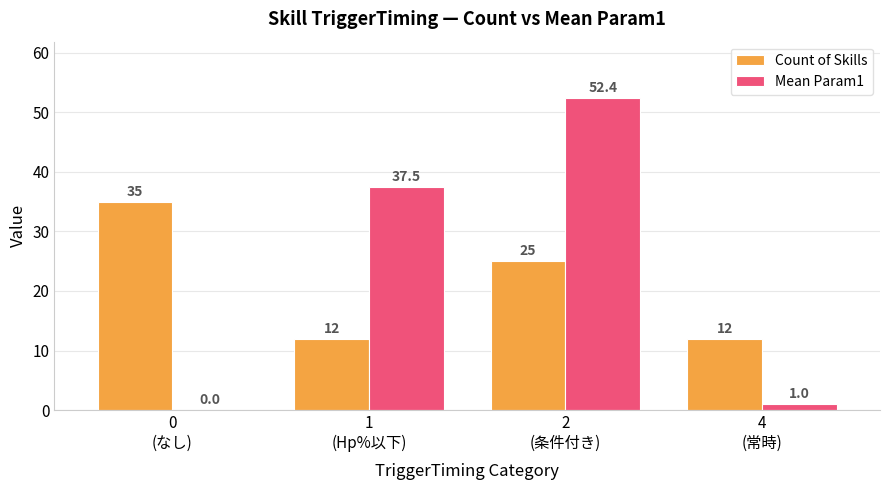

Is the value of Mean Param1 at 2
(条件付き) greater than the value of Count of Skills at 1
(Hp%以下)?

Yes